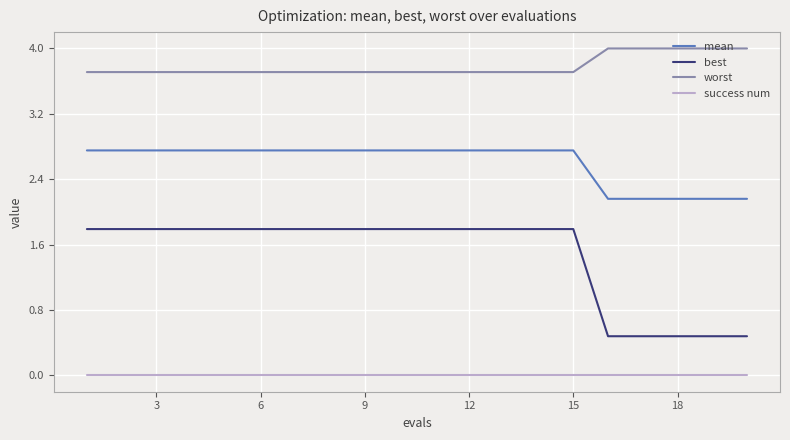

Rank the series by their average value, from lowest to highest.

success num, best, mean, worst